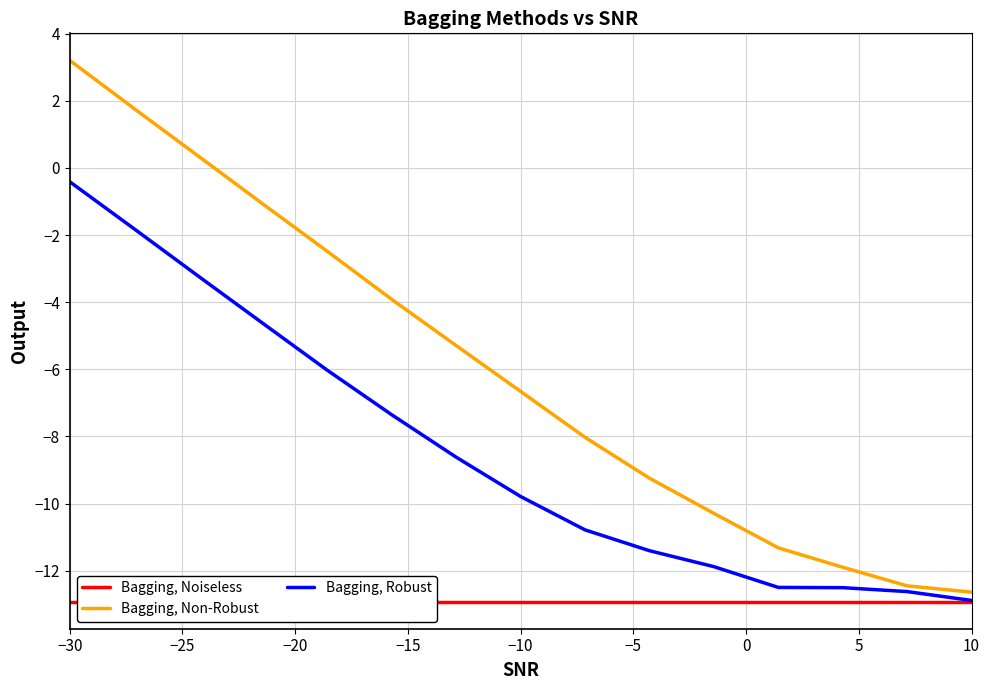

How many data points in Bagging, Non-Robust are less than -6?

8